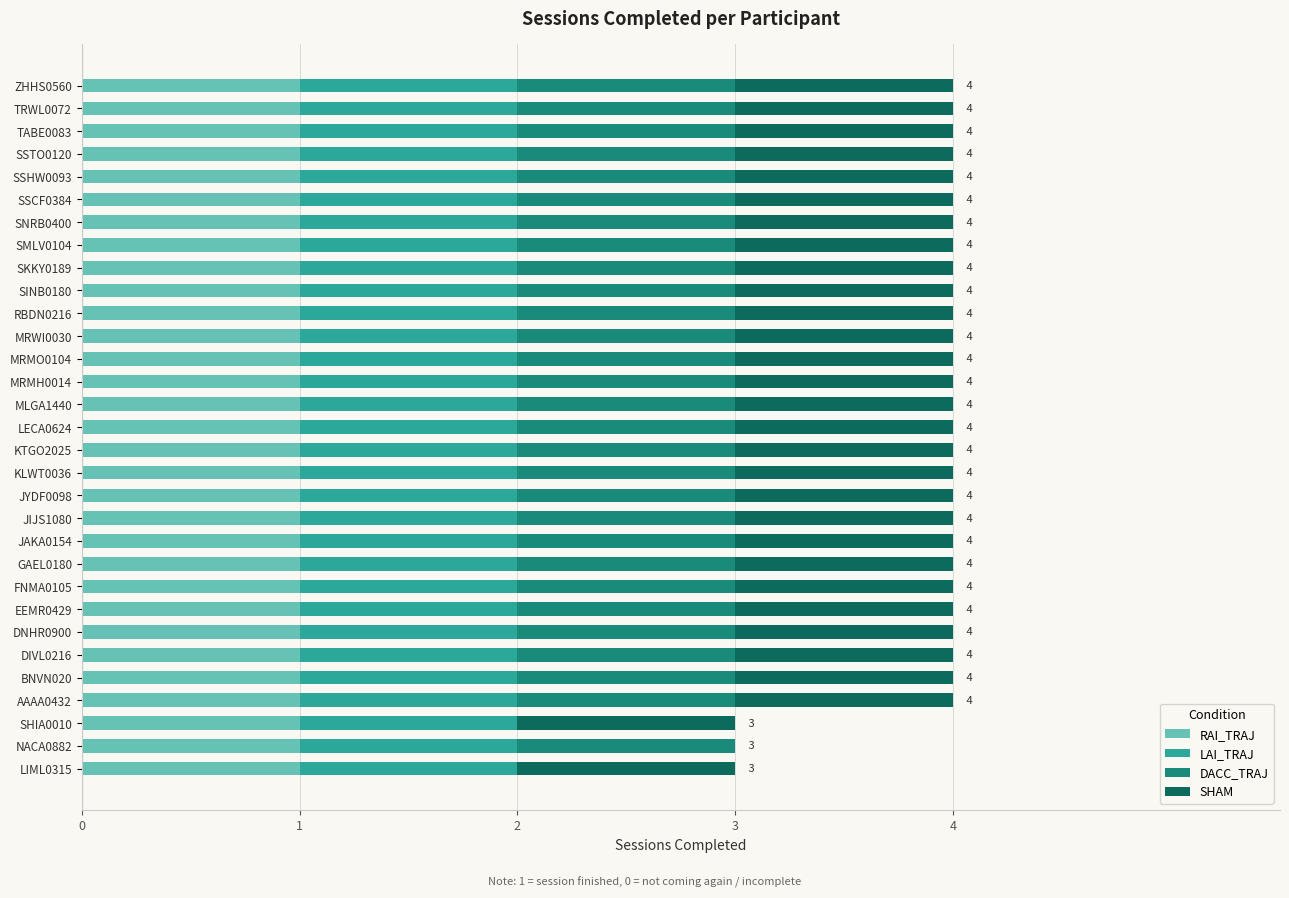

What is the average value of the RAI_TRAJ series?

1